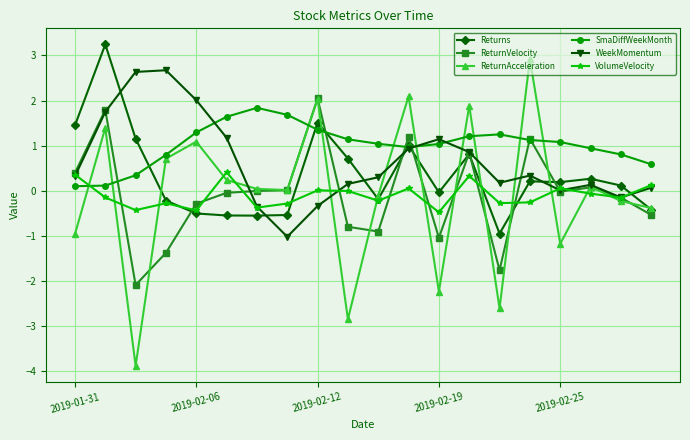

True or false: Returns and VolumeVelocity cross at least once.

True